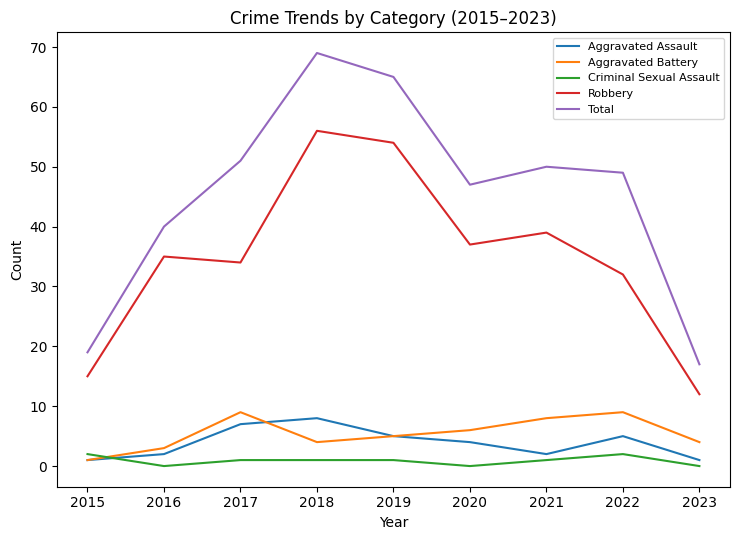

Is the value of Total at 2021 greater than the value of Criminal Sexual Assault at 2017?

Yes